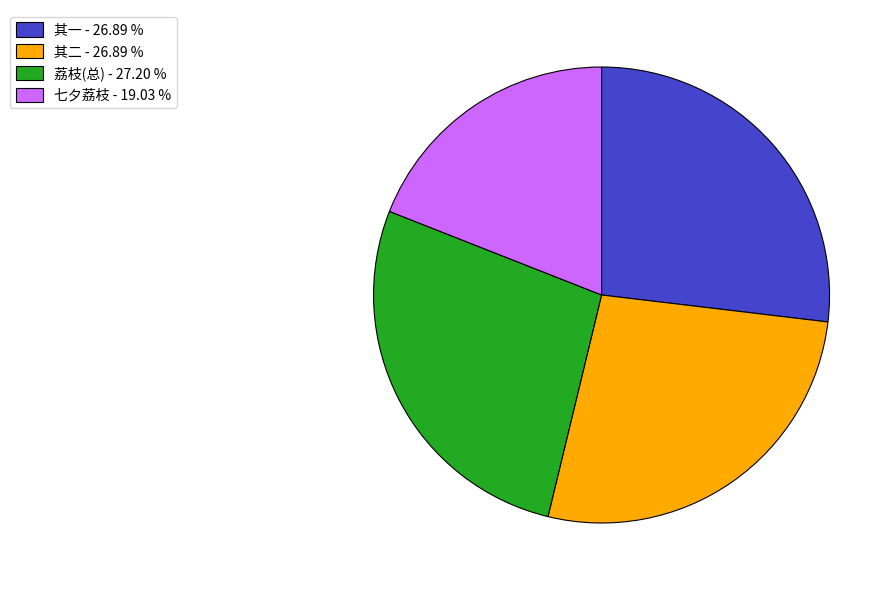

Which slice is the smallest?

七夕荔枝 - 19.03 %